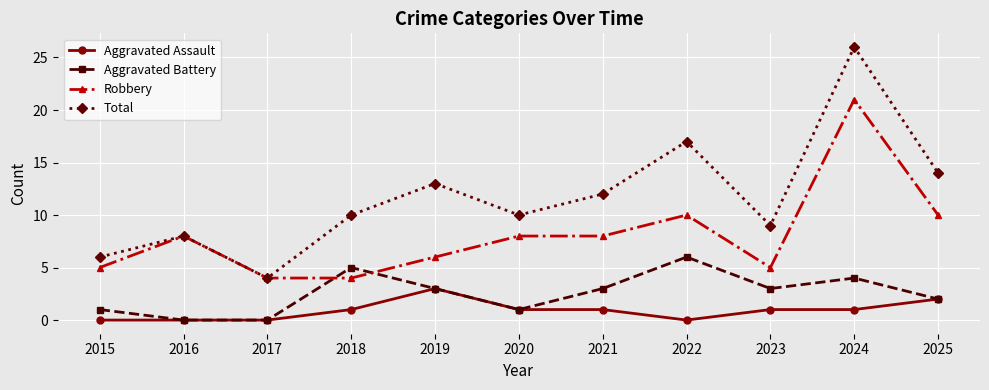

List the series in order of their overall mean, highest first.

Total, Robbery, Aggravated Battery, Aggravated Assault